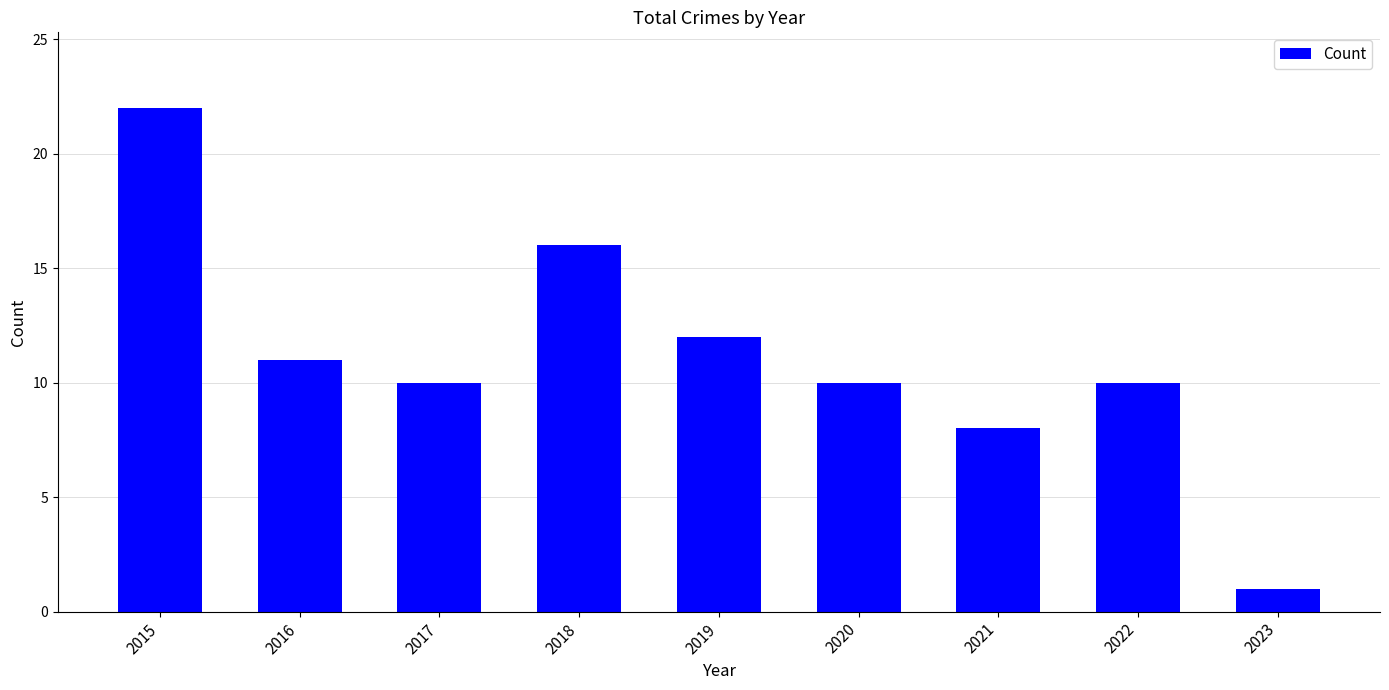

What is the average value?

11